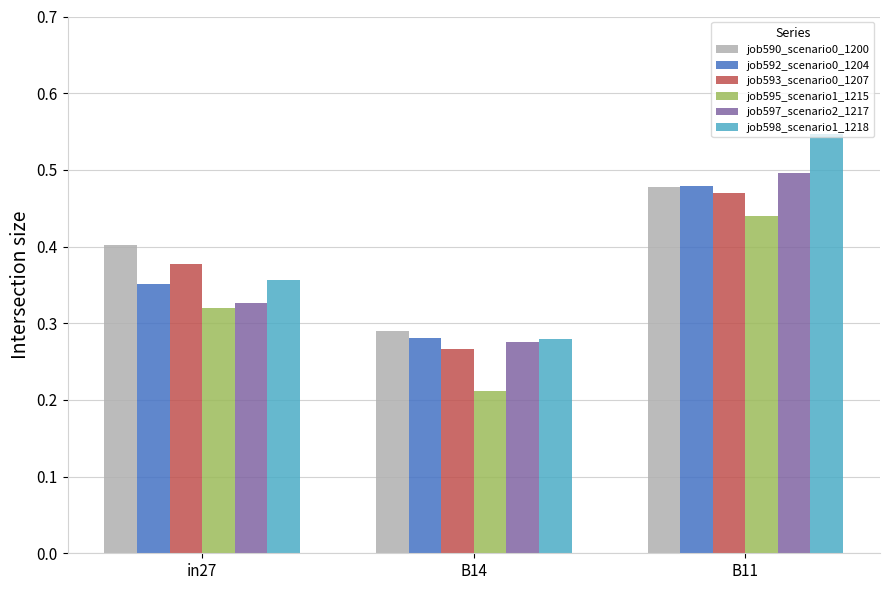

Which series has the widest spread of values?

job598_scenario1_1218